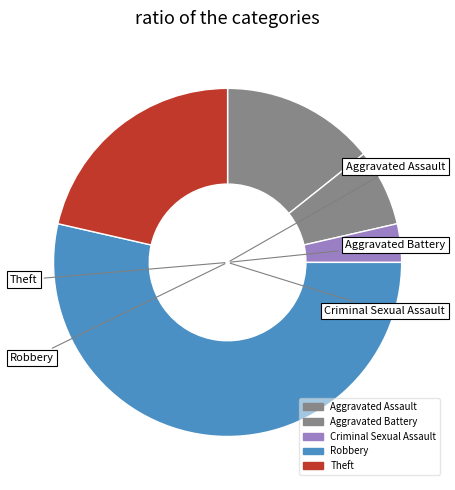

Count the number of slices in the pie.

5